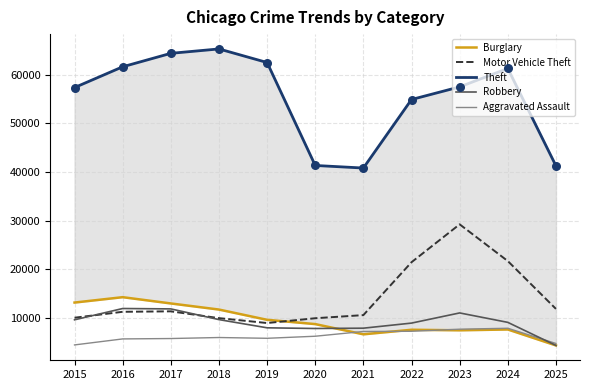

What is the total value across all series at 2025?

66690